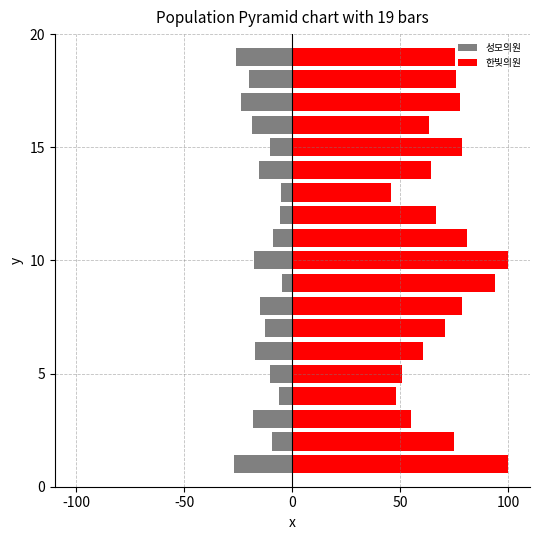

Rank the series by their maximum value, from highest to lowest.

한빛의원, 성모의원